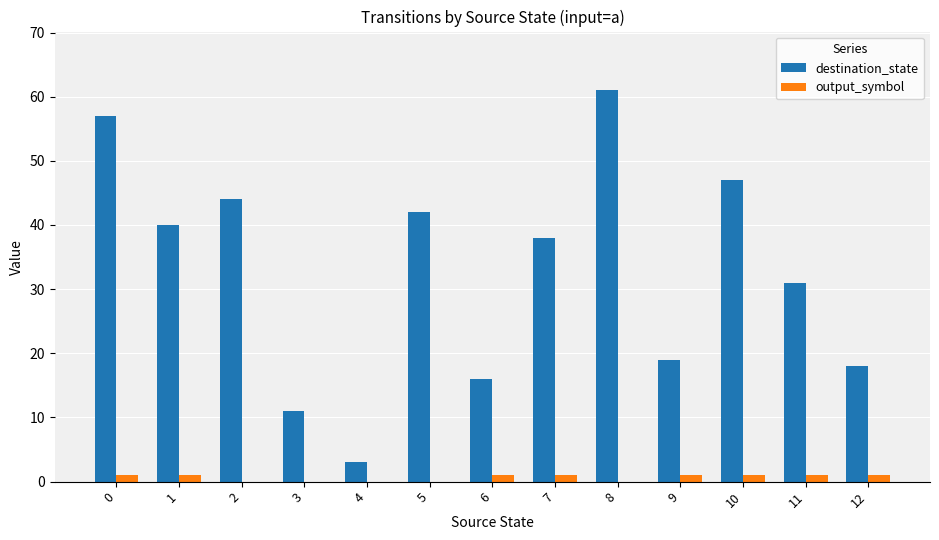

Is it true that destination_state equals 18 at 12?

True